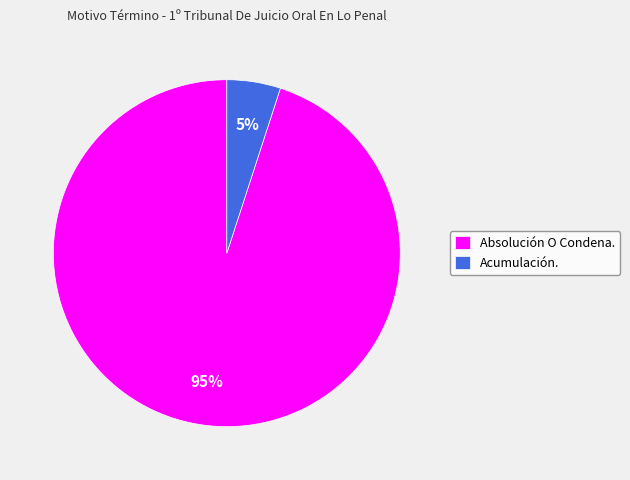

Is Absolución O Condena. the majority of the pie?

Yes